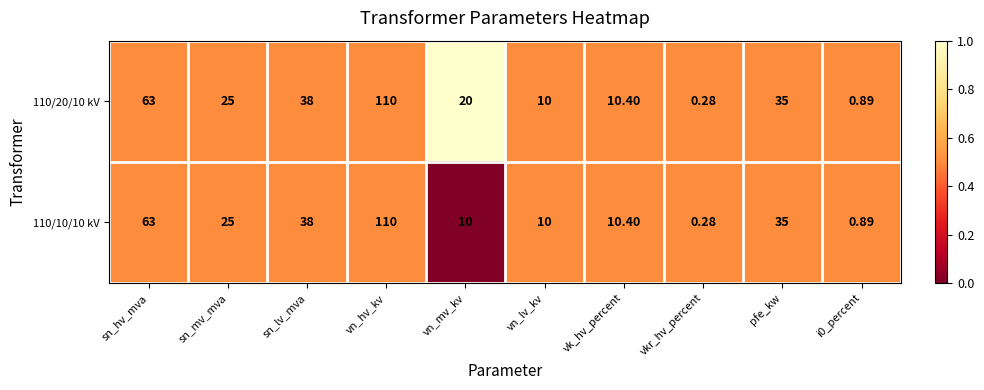

At which label is 110/20/10 kV closest to 55?

sn_hv_mva